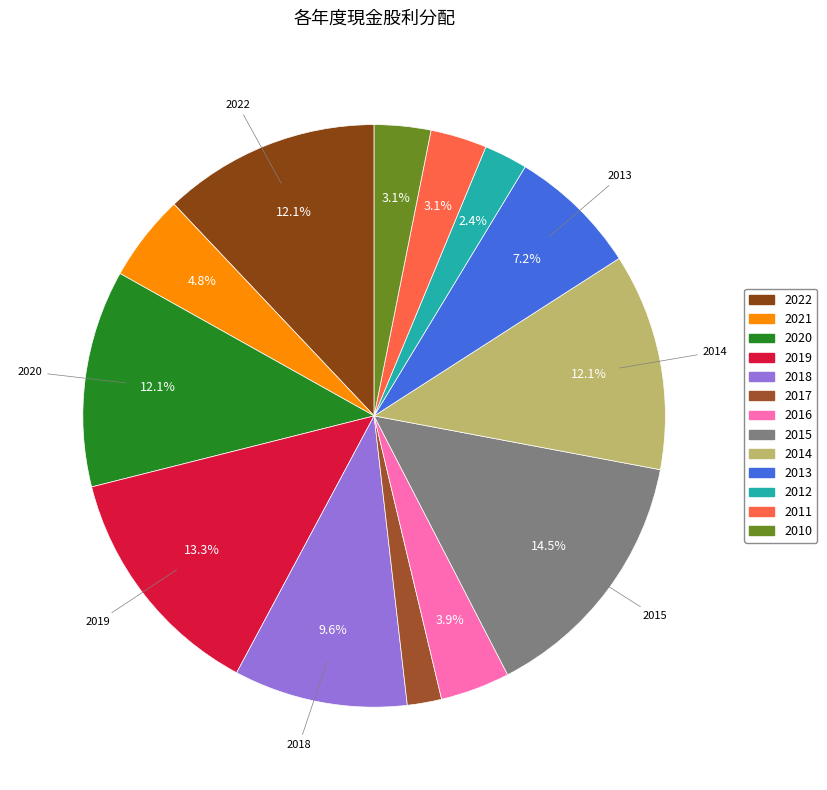

What percentage is the 2011 slice, to the nearest percent?

3%